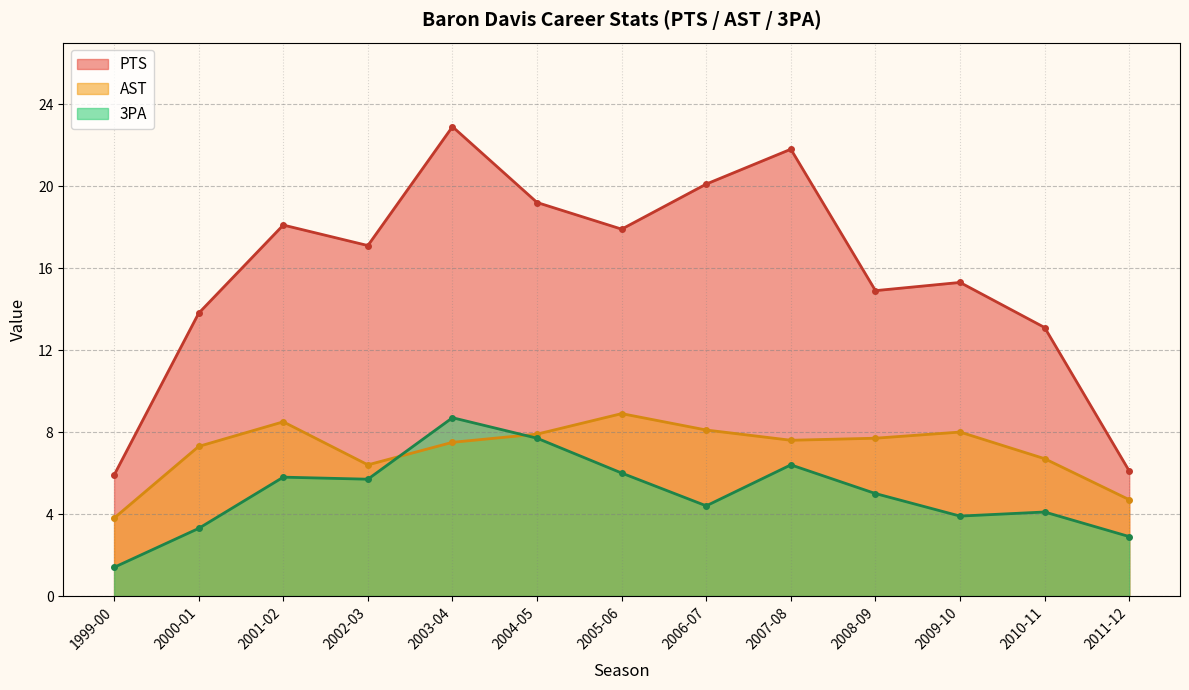

Where is the first local minimum for 3PA?

2002-03